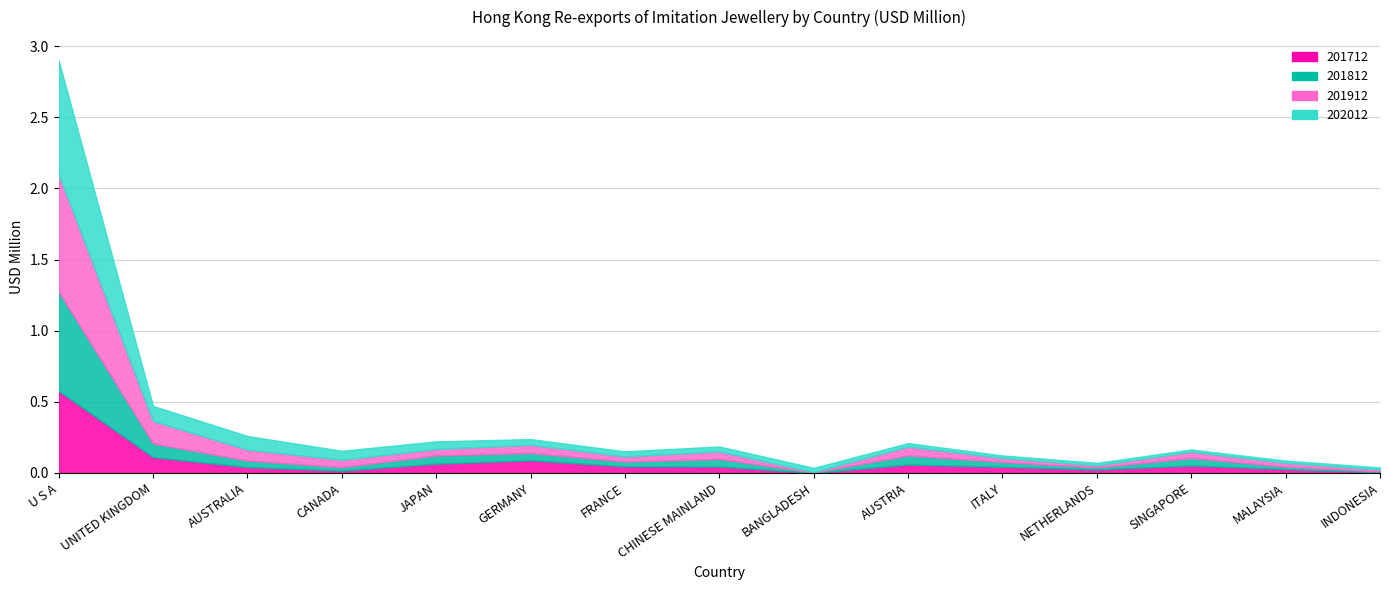

Which series has the largest range (max minus min)?

201912